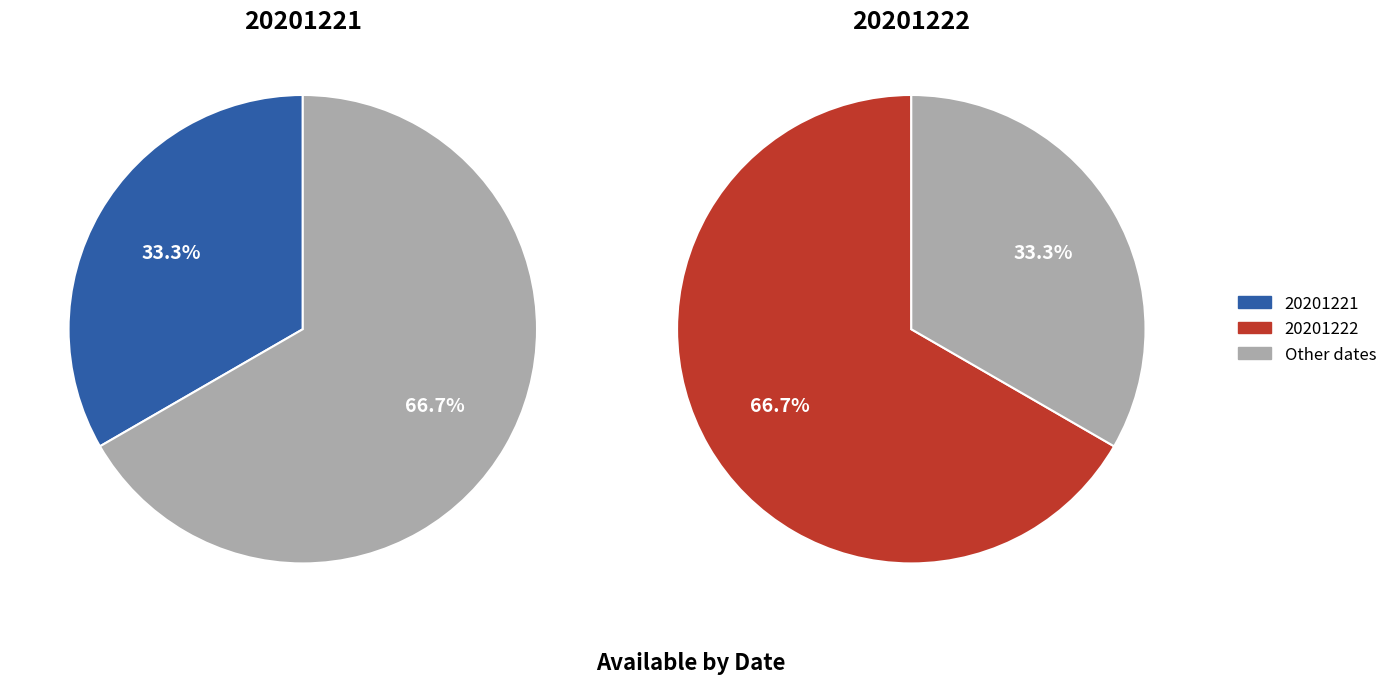

What is the largest slice in the pie chart?

20201222